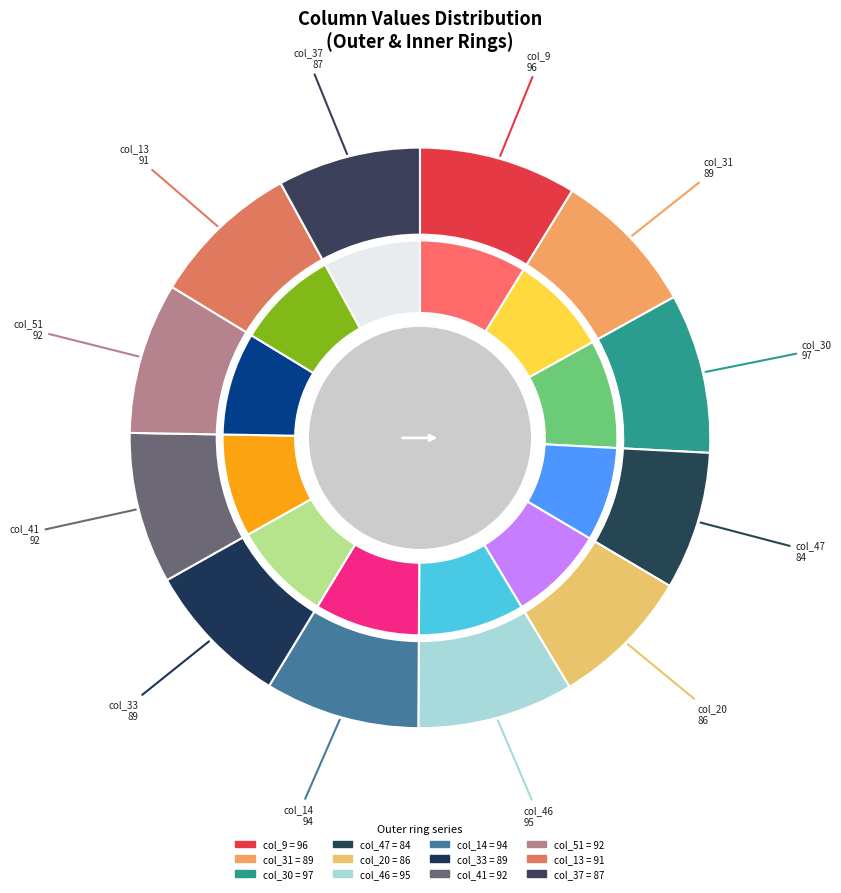

To the nearest percent, what is the average slice percentage?

8%